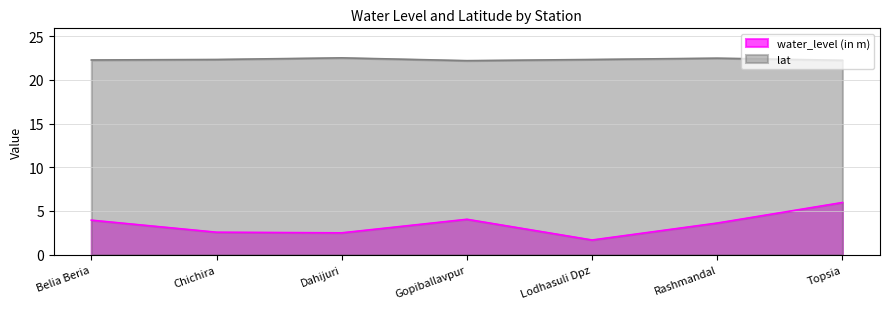

True or false: water_level (in m) and lat intersect in this chart.

False